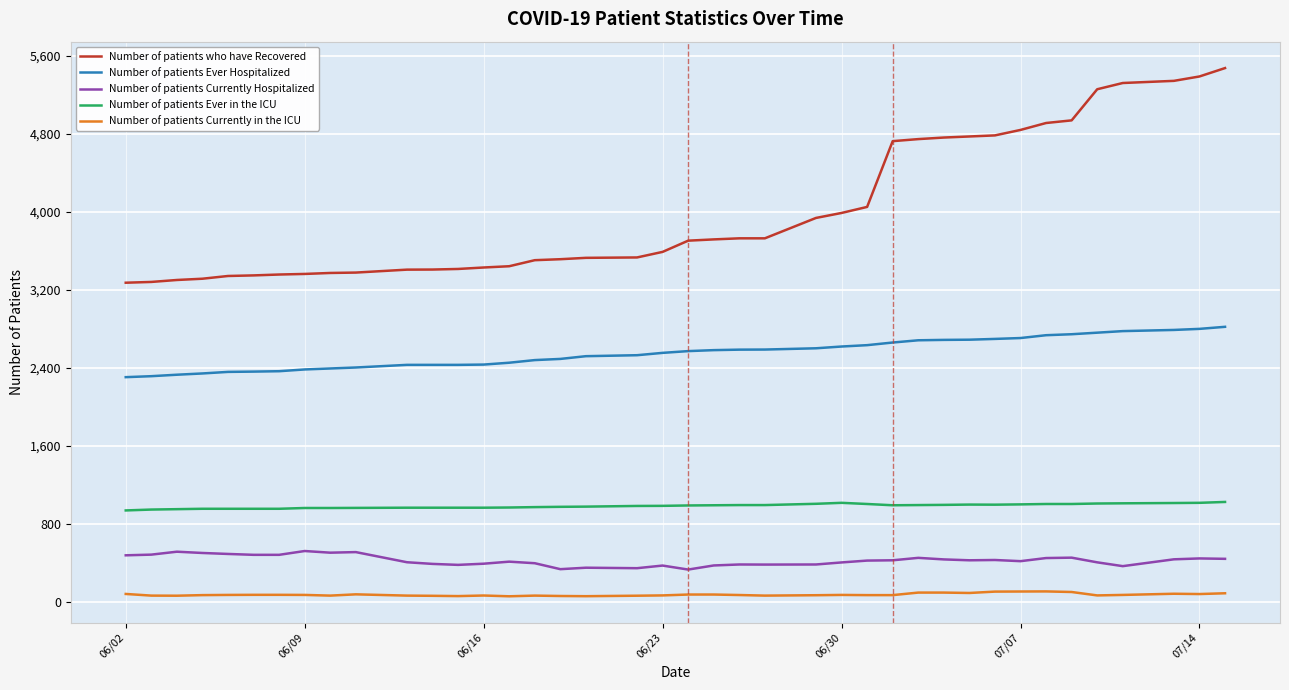

What is the greatest value displayed?

5475